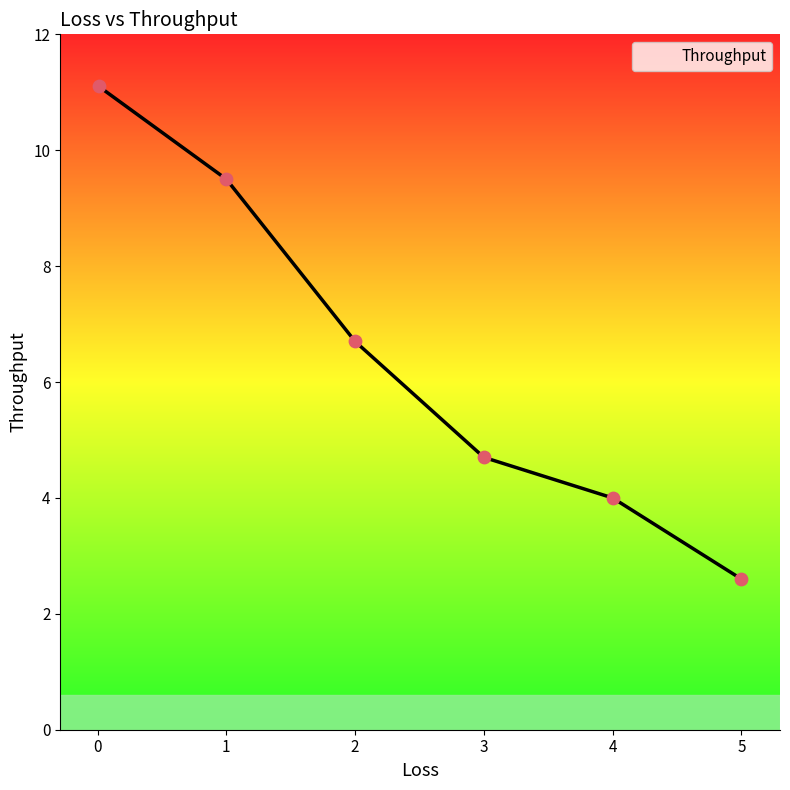

What is the smallest value displayed?

2.6